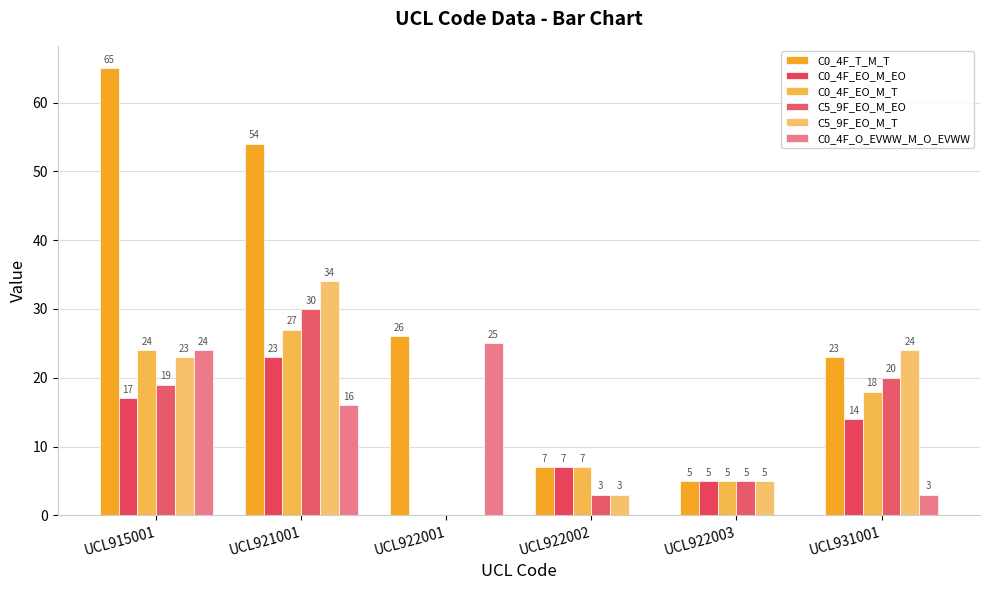

What is the sum of the C0_4F_T_M_T values at UCL915001 and UCL922002?

72